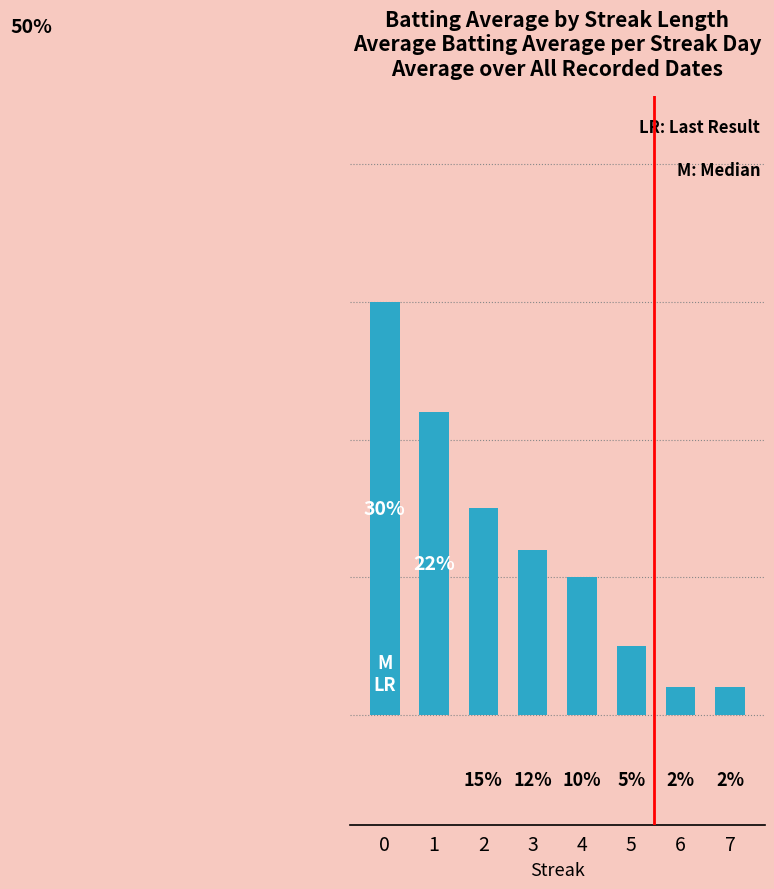

What is the minimum value shown in the chart?

2